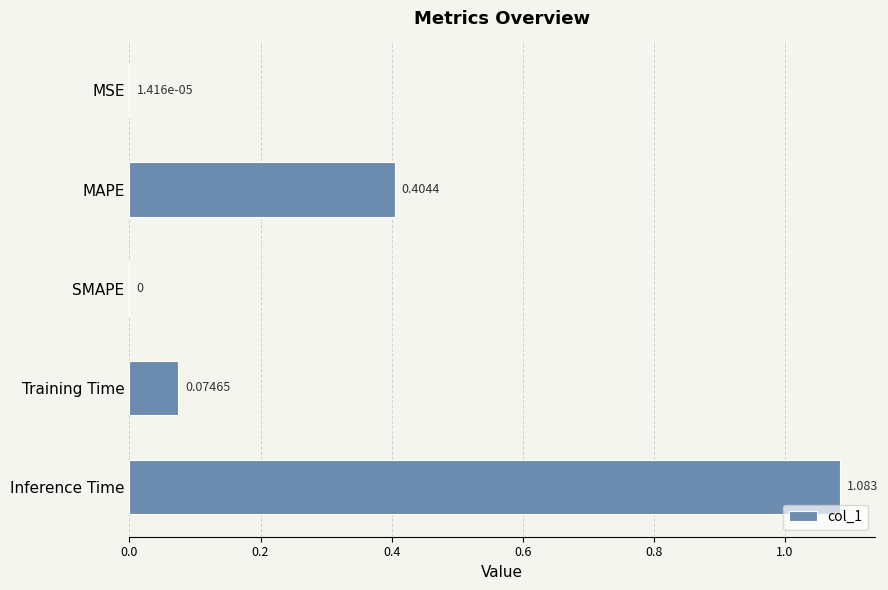

Between Inference Time and SMAPE, which is larger?

Inference Time